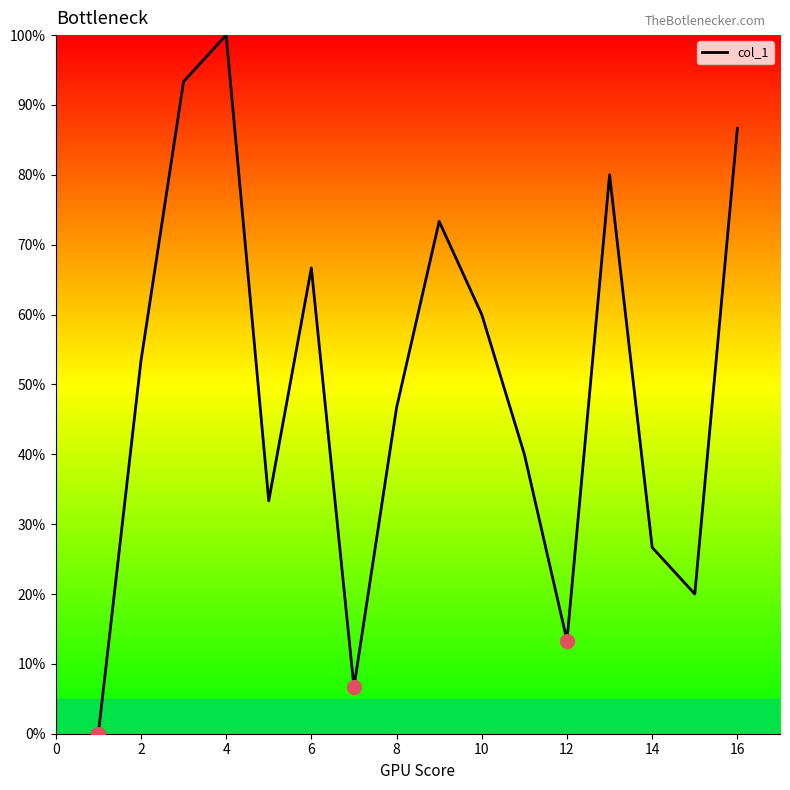

What is the greatest value displayed?

100.0